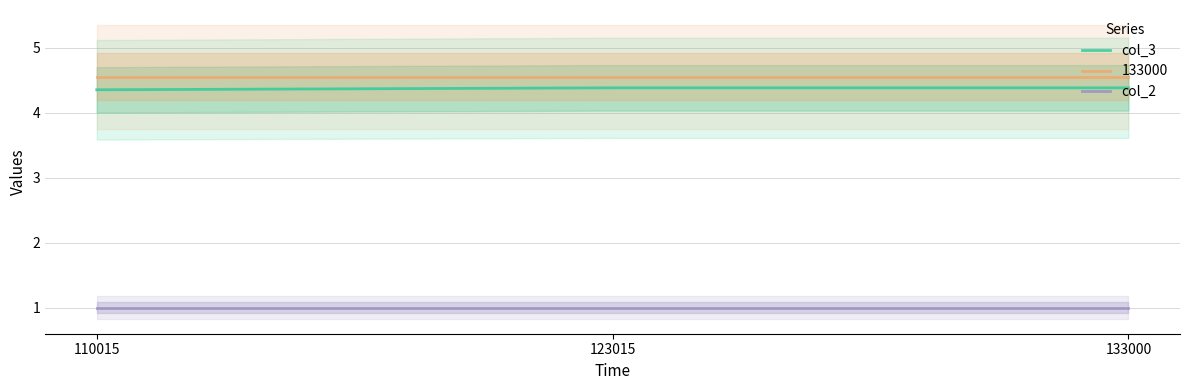

The value of col_3 at 123015 is 7.6. True or false?

False